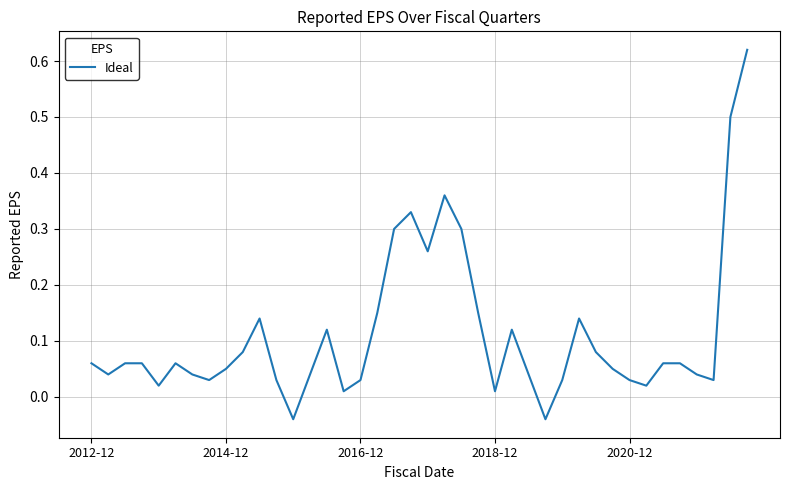

Does the chart display data point markers on the line(s)?

No